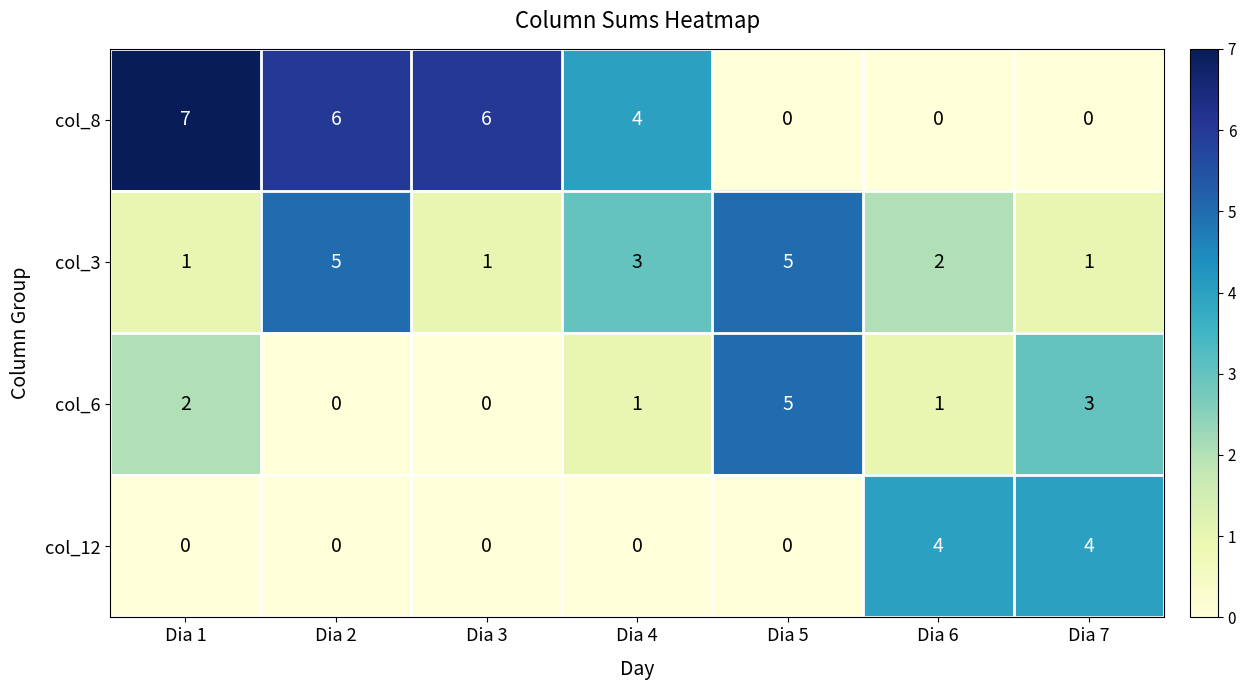

How many positive values does the col_8 series have?

4